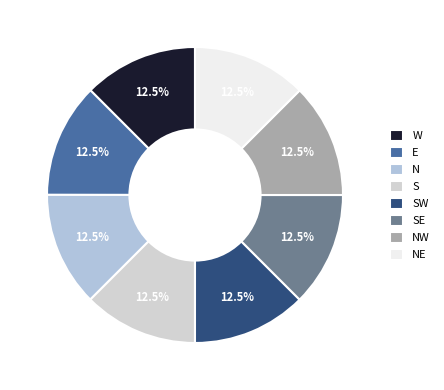

Does N represent more than half of the total?

No